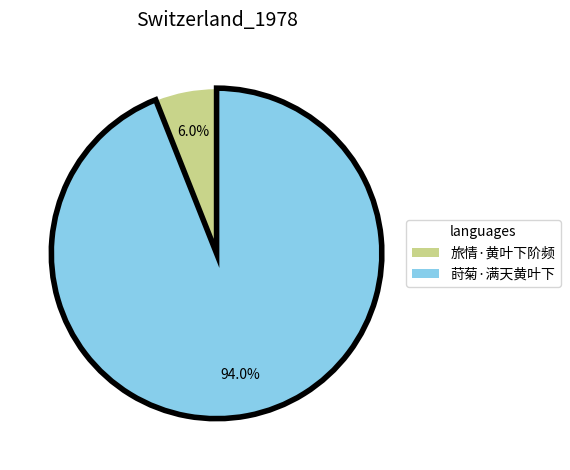

Rank the categories by value from highest to lowest.

莳菊·满天黄叶下, 旅情·黄叶下阶频